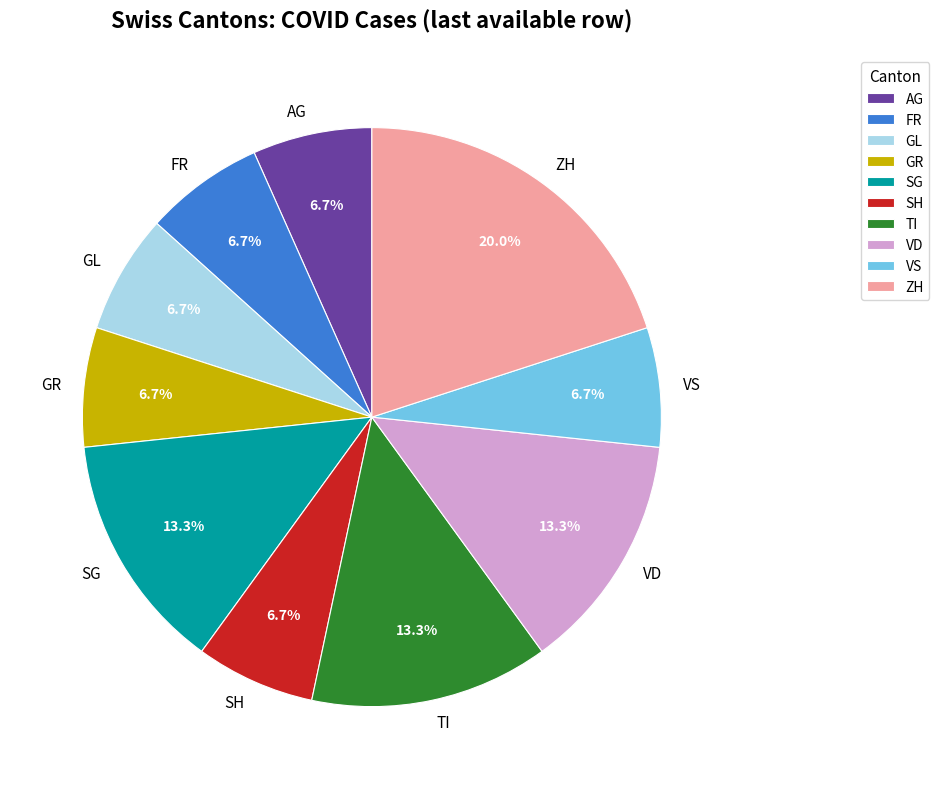

The VS slice represents 21% of the pie. True or false?

False